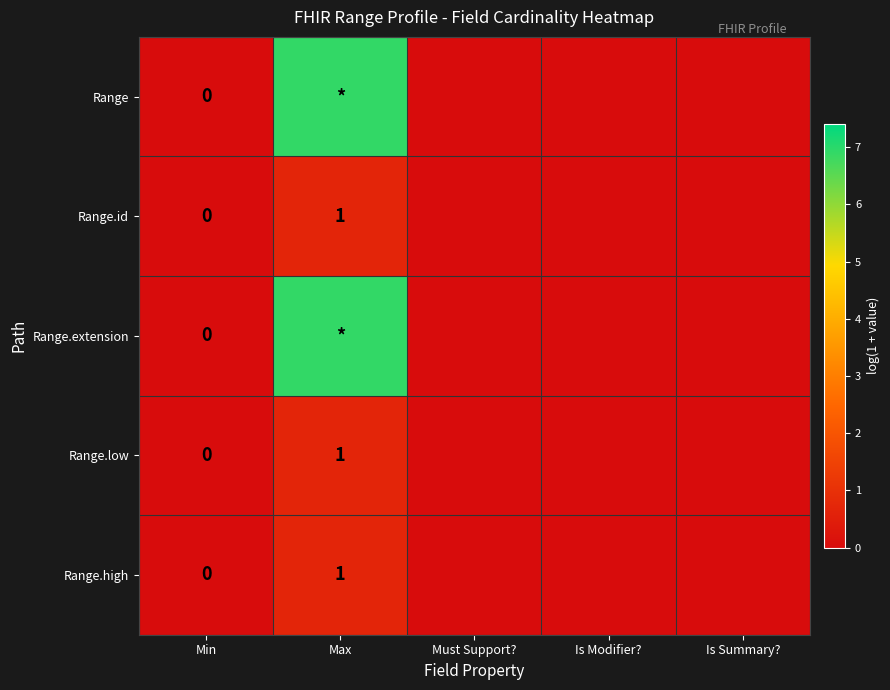

What is the maximum value shown in the chart?

6.9